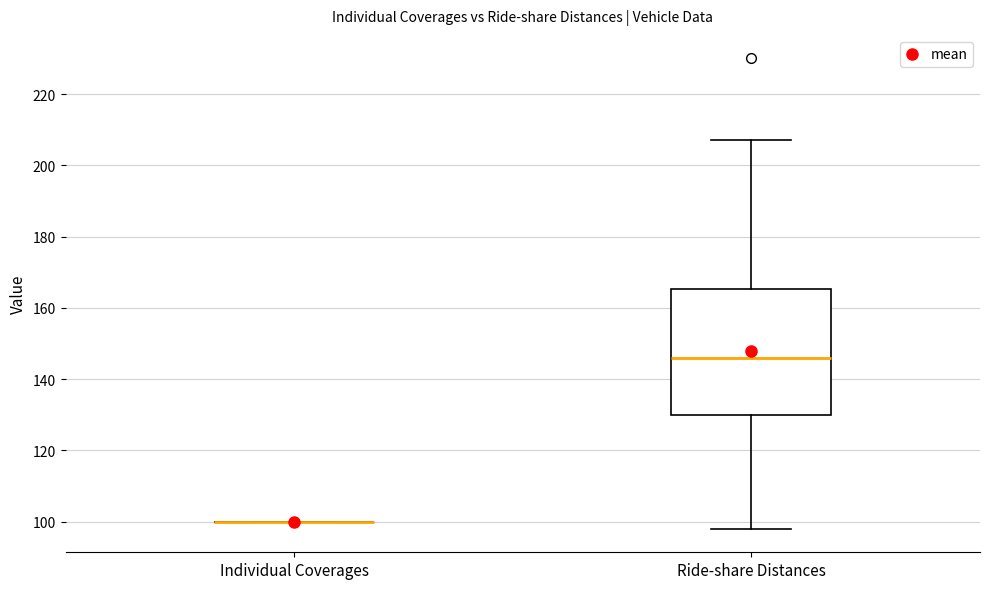

Where does the lower whisker of the box for Ride-share Distances end on the y-axis? The values are not printed on the chart, so give them approximately, as read against the axis.

98